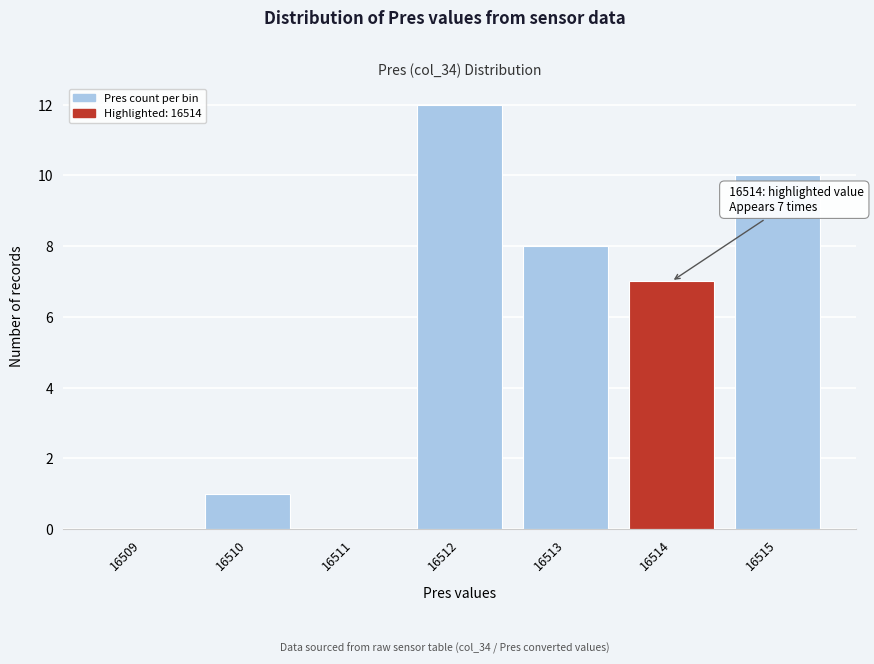

Reading left to right, extract all data points from this chart.

16509=0	16510=1	16511=0	16512=12	16513=8	16514=7	16515=10